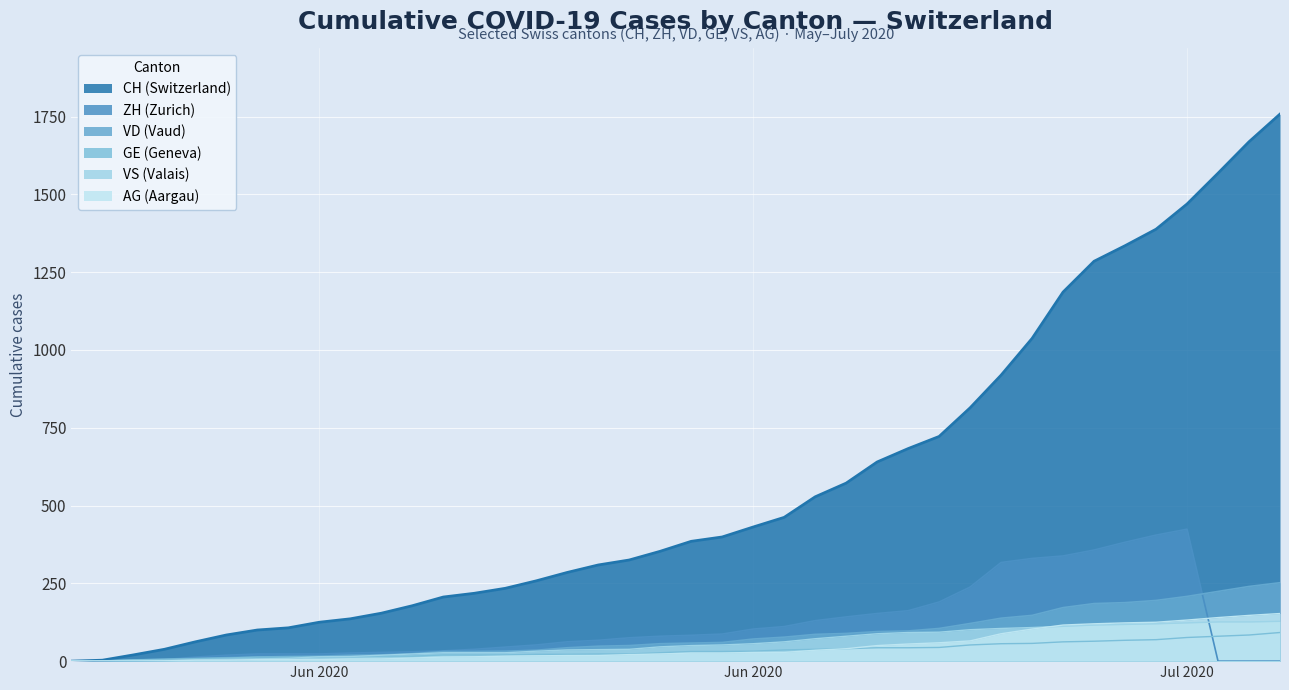

How many lines are shown in the chart?

6